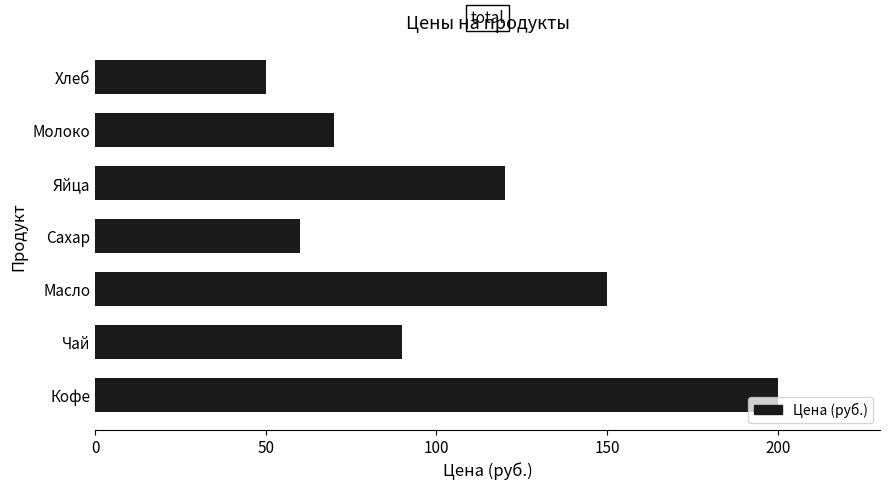

The value at Молоко is 70. True or false?

True